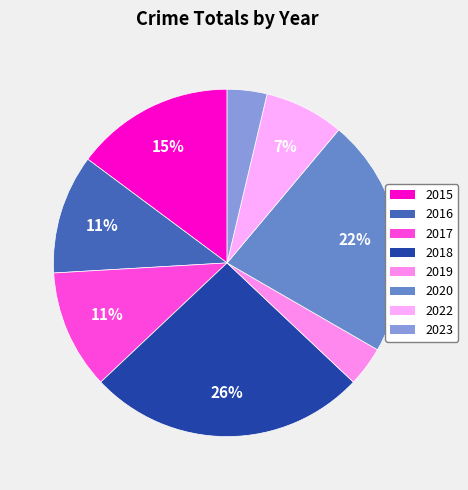

What is the largest slice in the pie chart?

2018